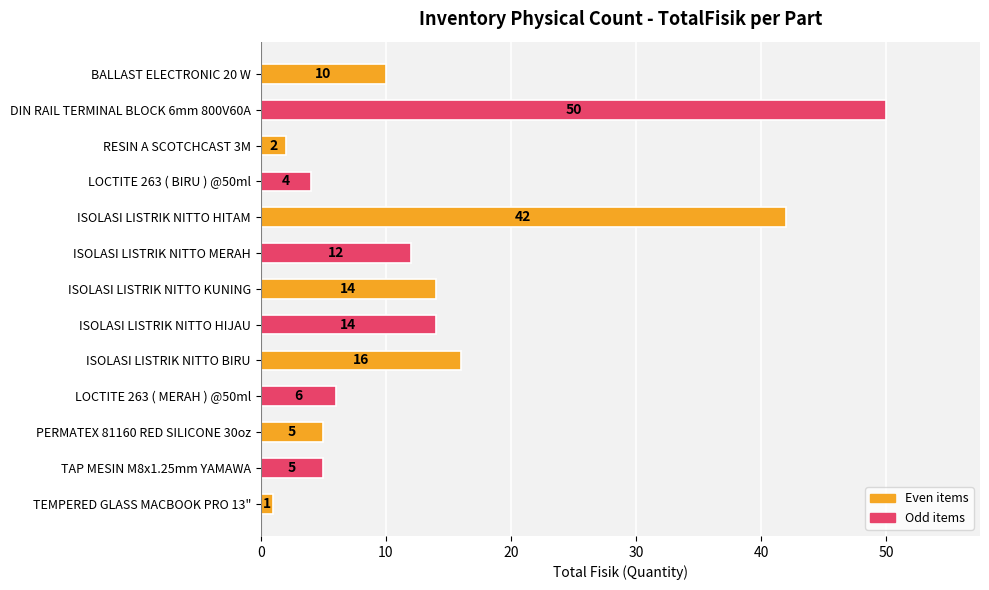

Is it true that the value at ISOLASI LISTRIK NITTO KUNING is 14?

True